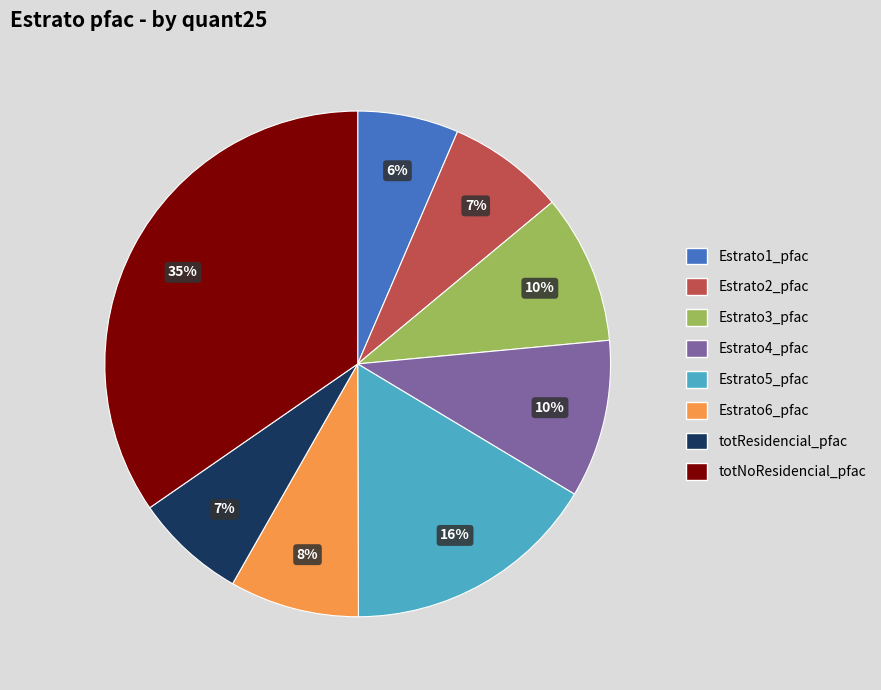

What percentage is the Estrato4_pfac slice, to the nearest percent?

10%